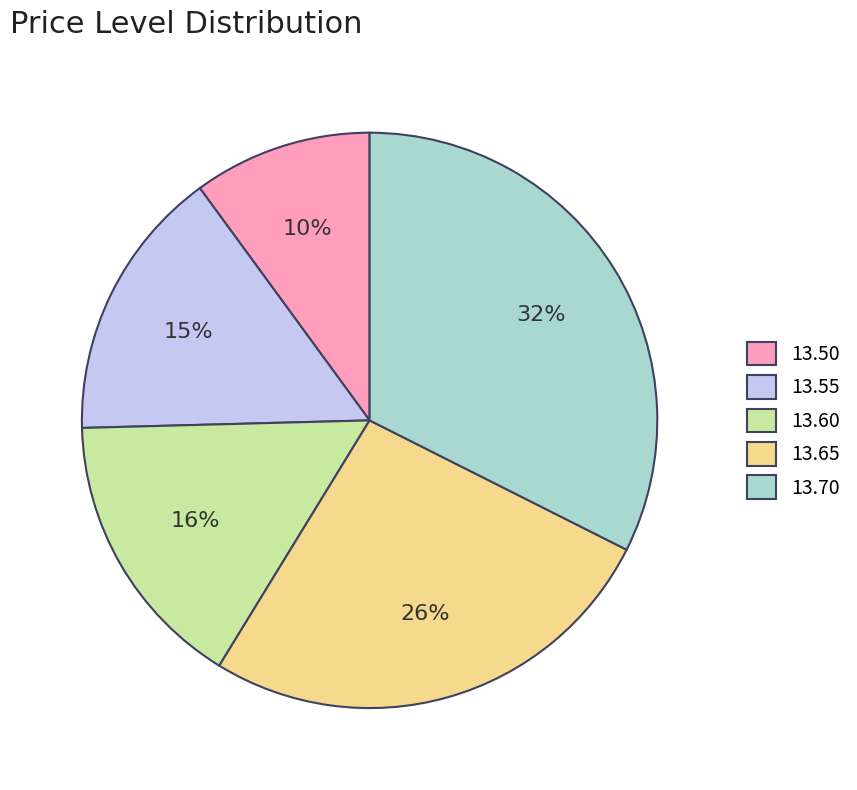

Is there any slice that represents more than half of the pie?

No